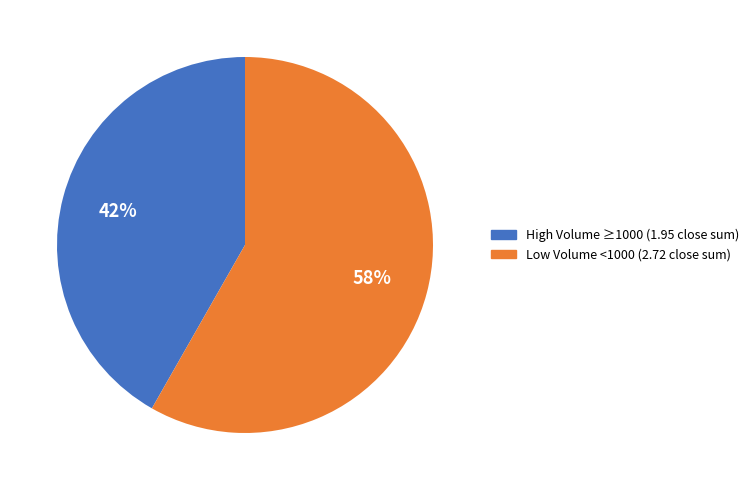

Does any single category account for the majority?

Yes